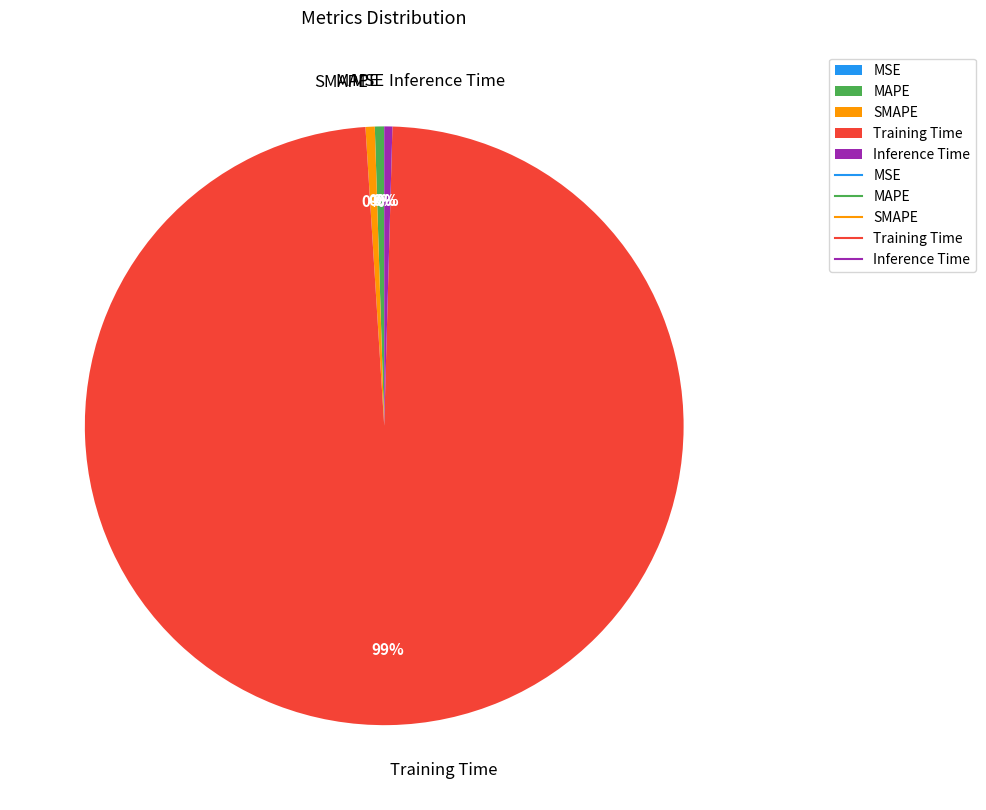

To the nearest percent, what is the average slice percentage?

20%